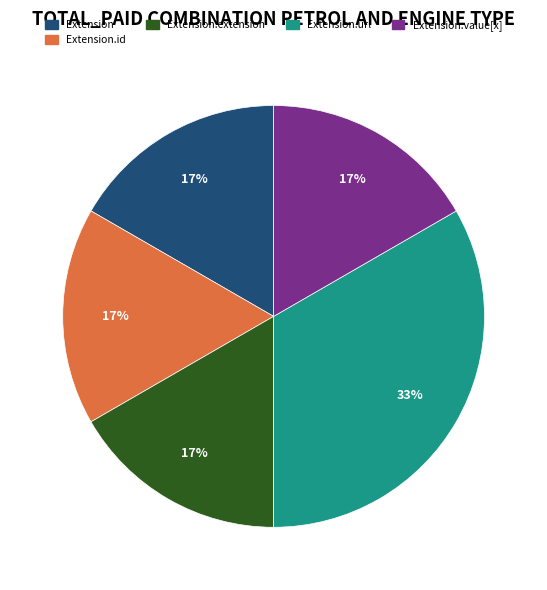

Is there a majority slice in this chart?

No